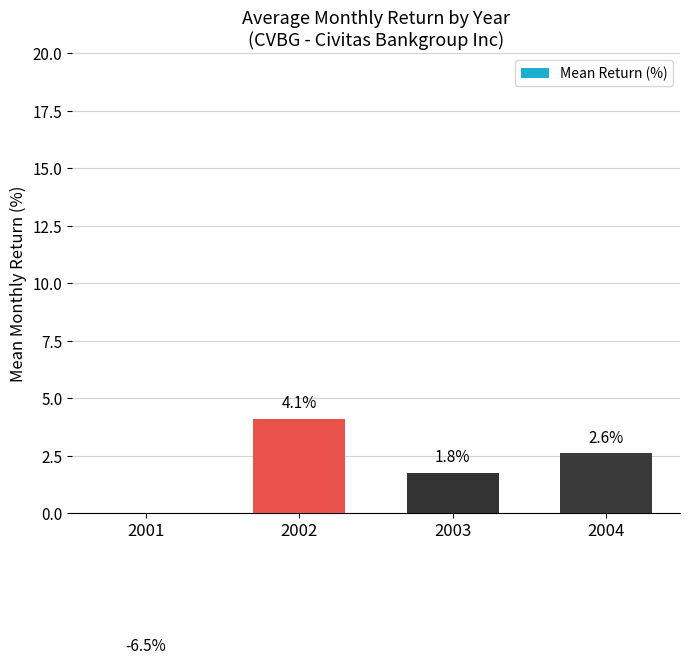

What is the sum of the values at 2004 and 2003?

4.3